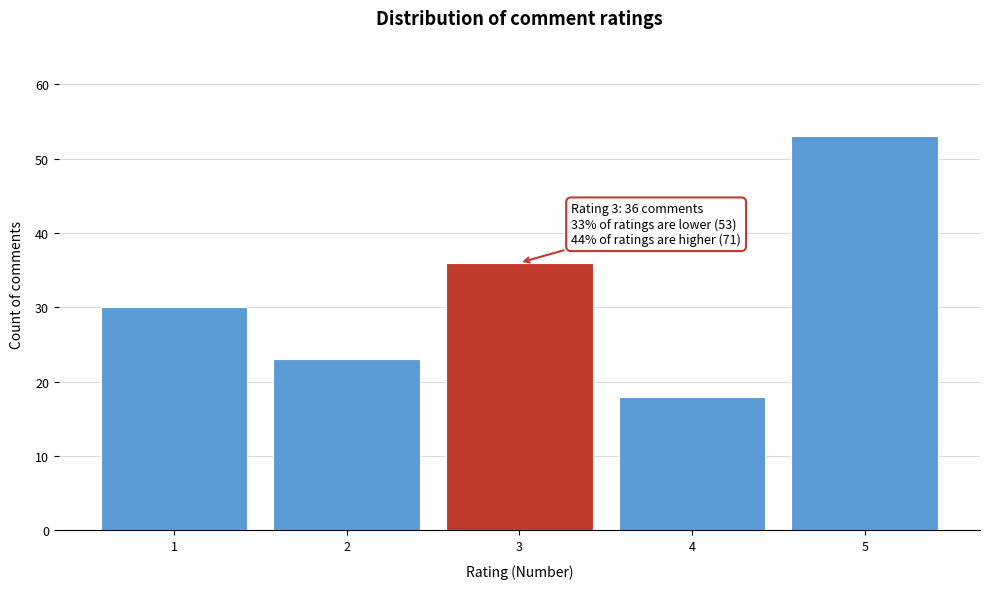

Reading left to right, list all the values displayed in this chart.

30	23	36	18	53